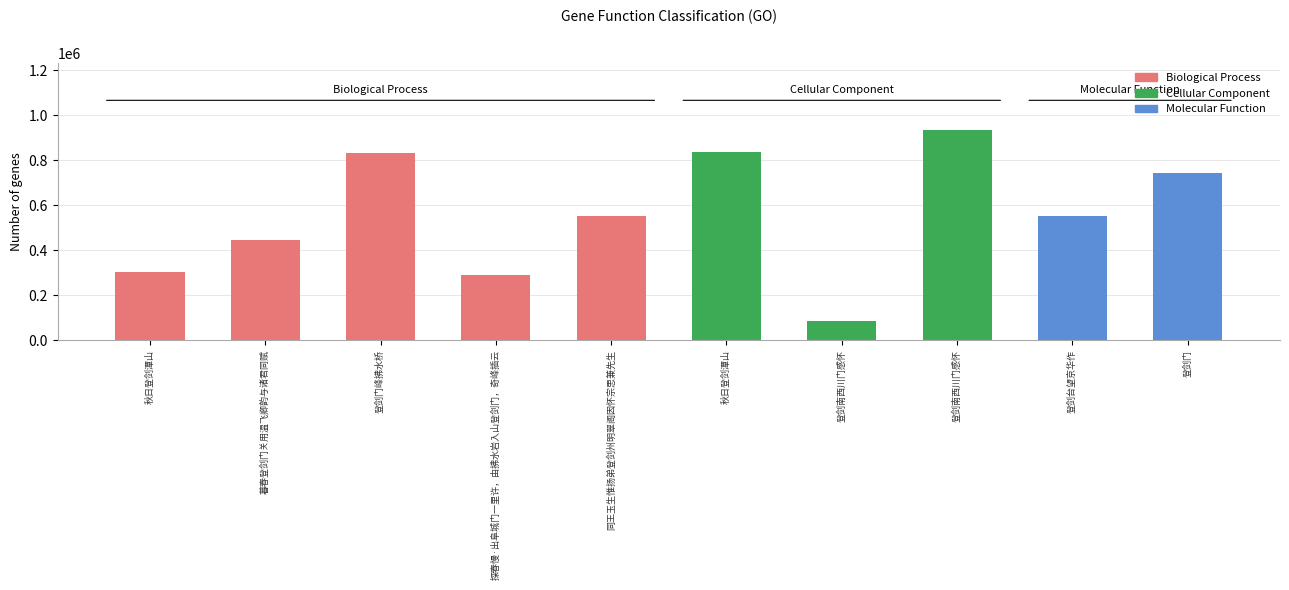

True or false: the data shows 744244 at 登剑门.

True